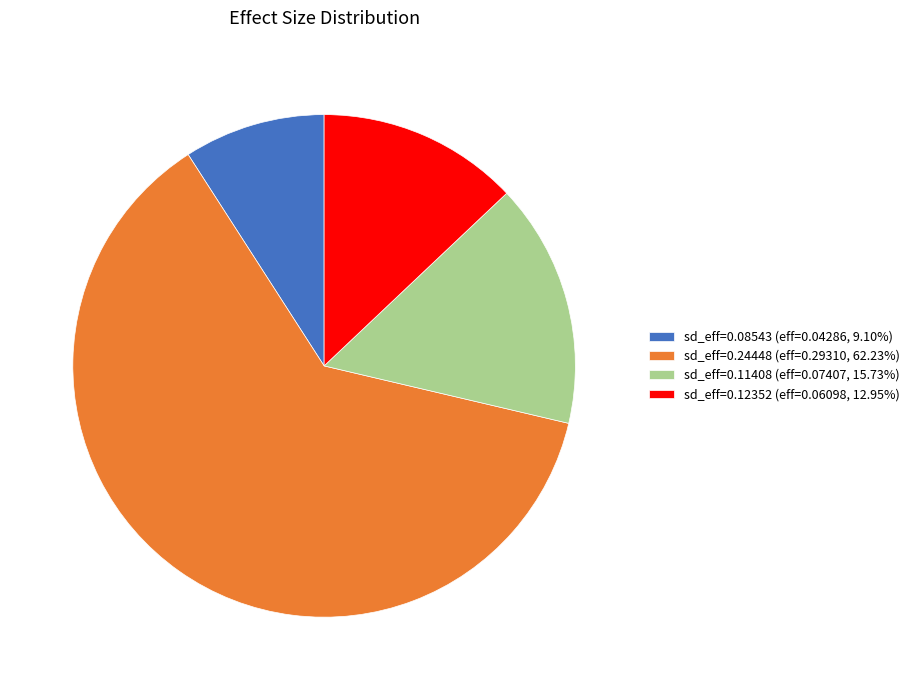

Does sd_eff=0.24448 (eff=0.29310, 62.23%) account for over 50% of the chart?

Yes